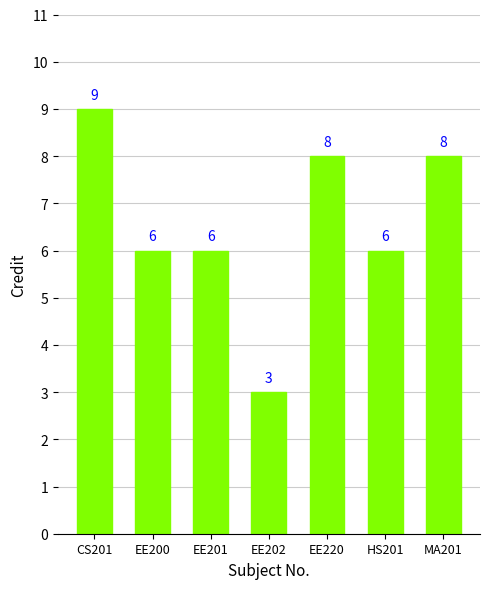

Does the chart contain any negative values?

No